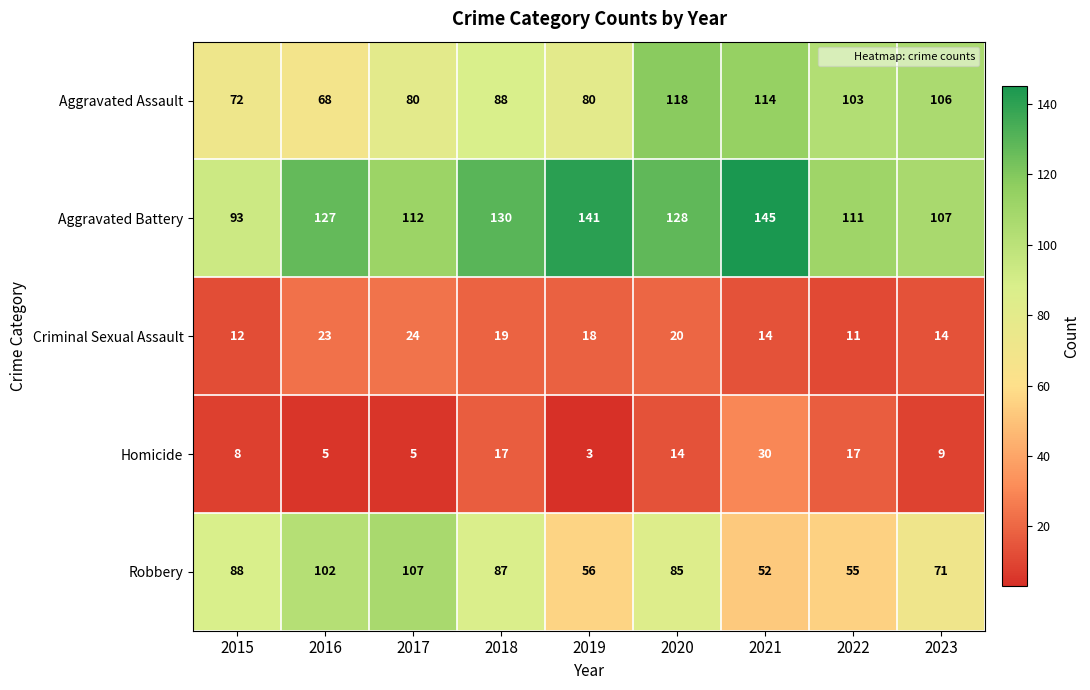

What is the total value across all series at 2021?

355